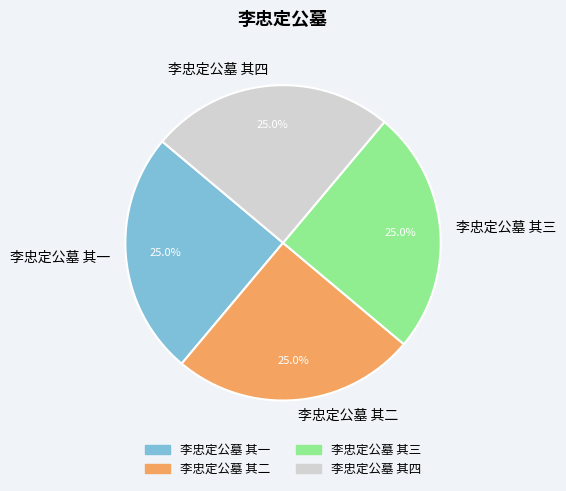

Is there a majority slice in this chart?

No